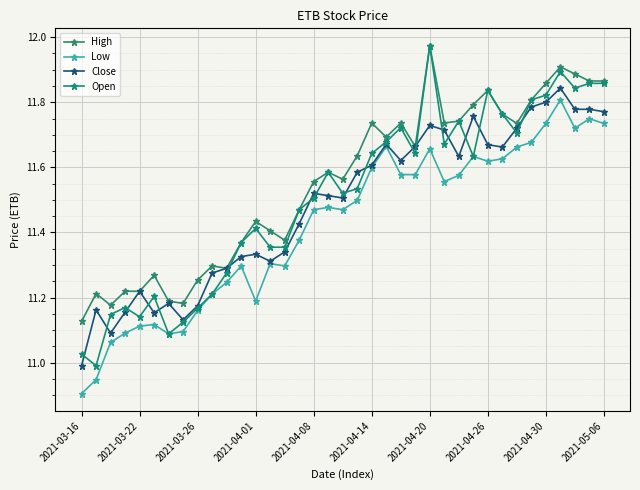

What are all the series names shown in the legend?

High, Low, Close, Open